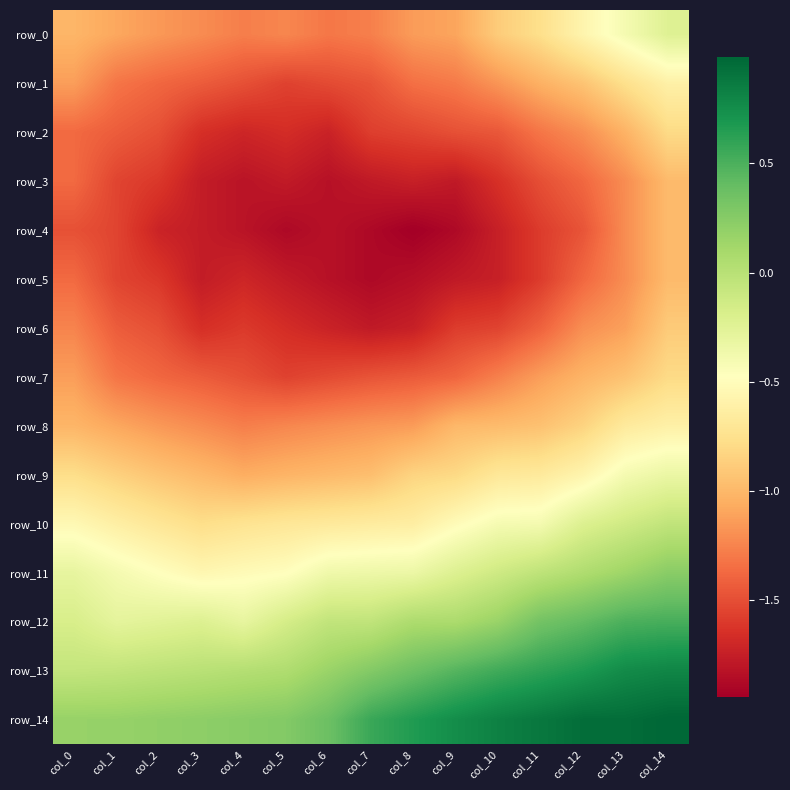

Which series has the largest range (max minus min)?

row_0